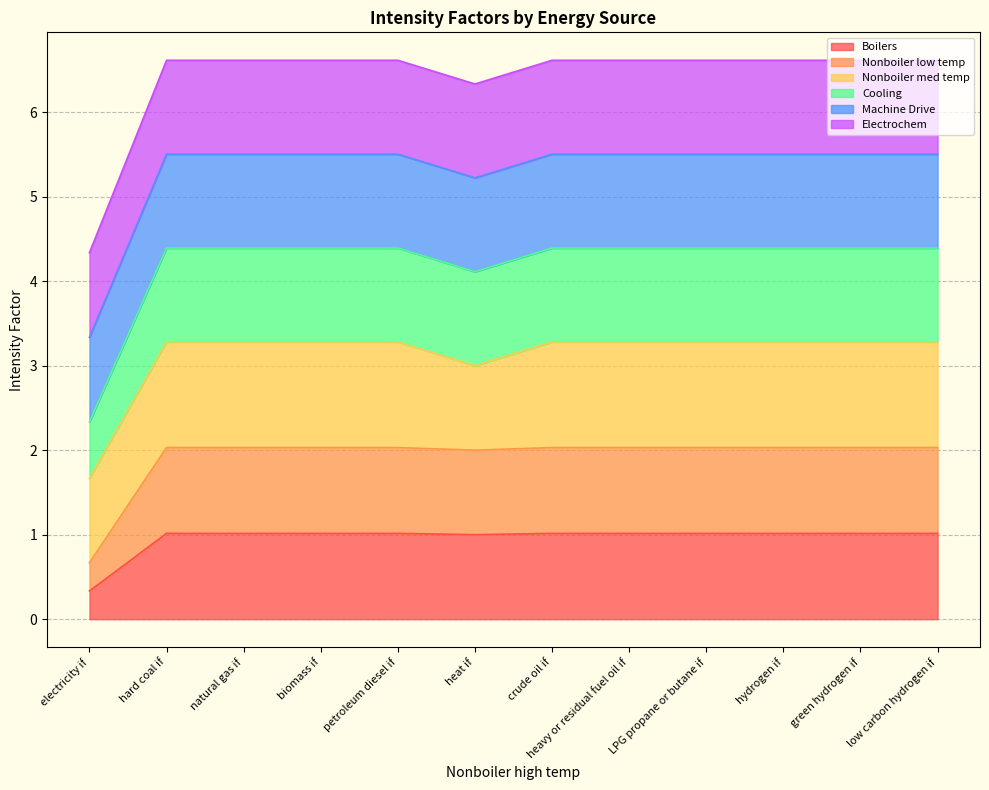

At how many categories does at least one series exceed 0?

12